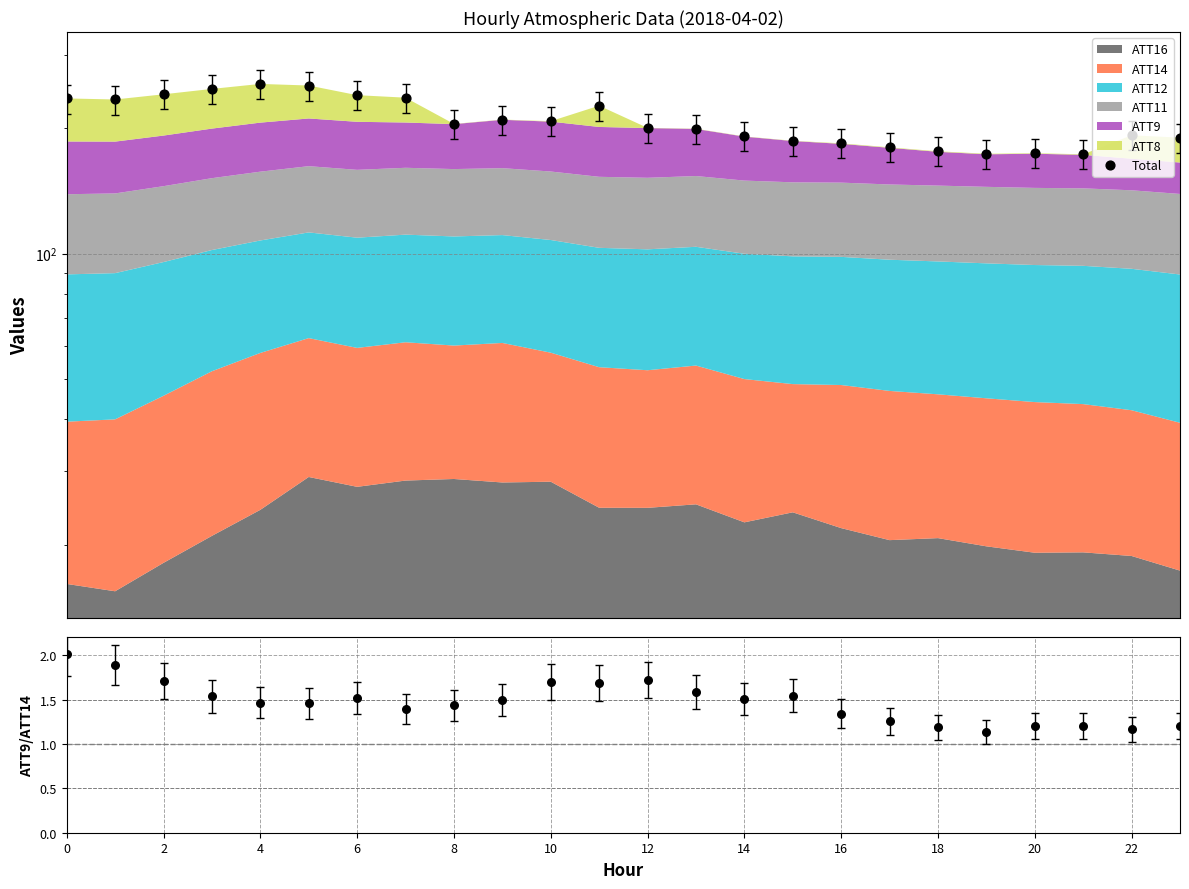

At how many categories does at least one series exceed 223?

9